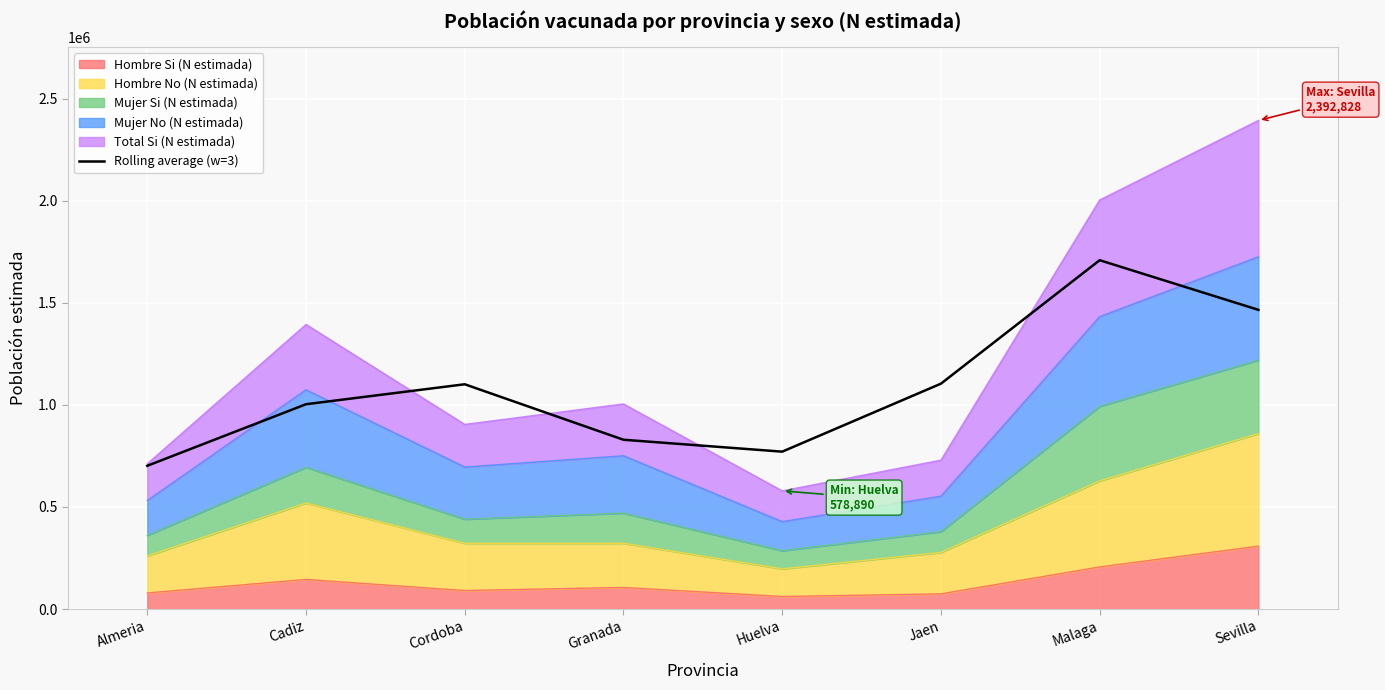

List the labels in order of value, largest first.

Malaga, Sevilla, Jaen, Cordoba, Cadiz, Granada, Huelva, Almeria